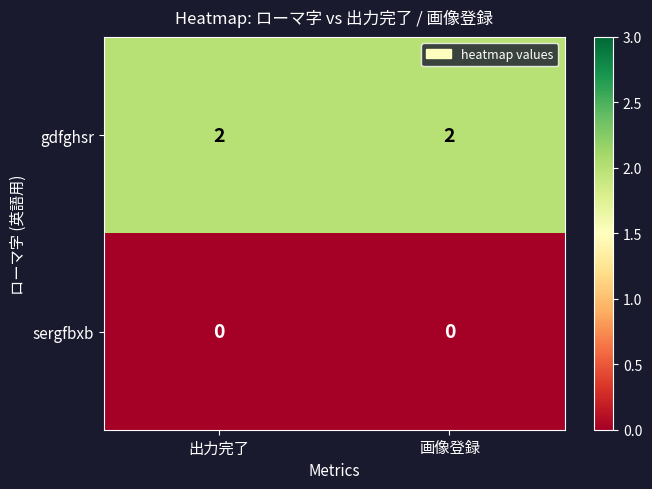

Which series has the largest total across all categories?

gdfghsr